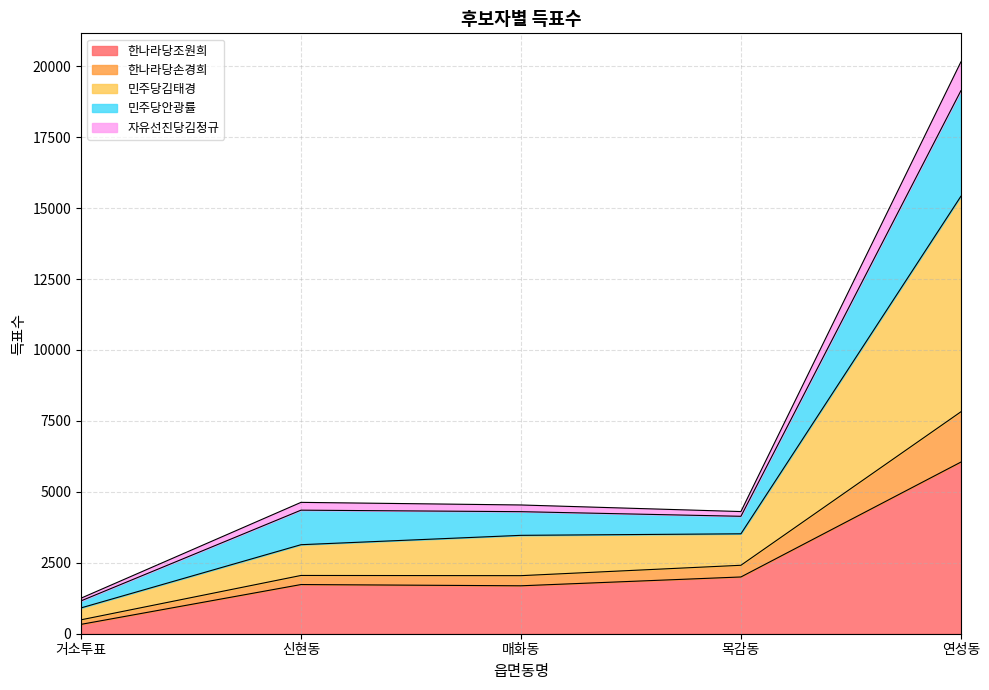

True or false: 자유선진당김정규 and 한나라당손경희 intersect in this chart.

False